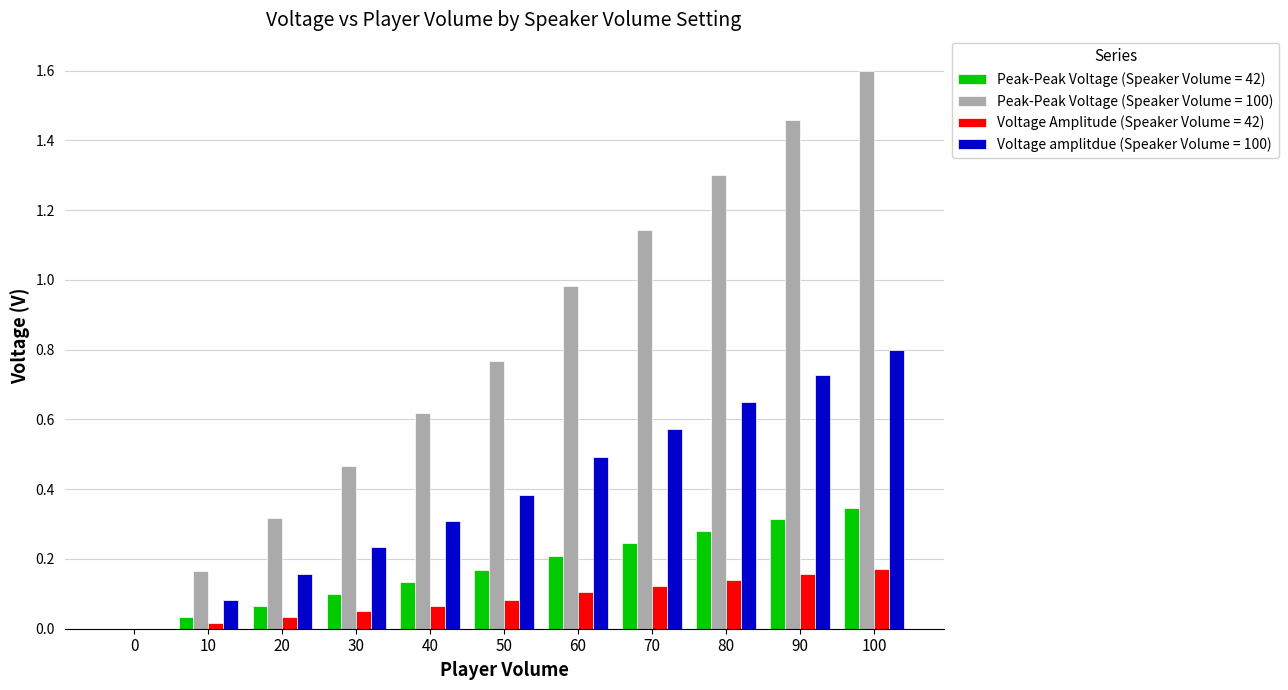

The Peak-Peak Voltage (Speaker Volume = 100) series shows 0.0 at 0. True or false?

True